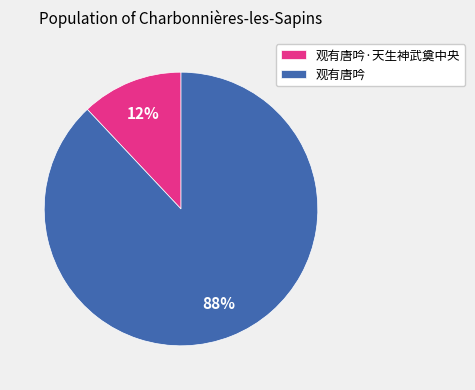

What is the largest slice in the pie chart?

观有唐吟